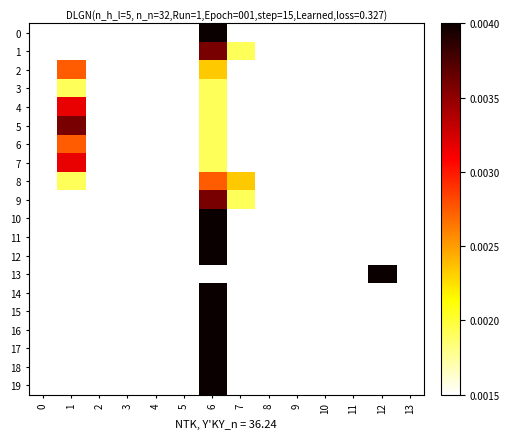

Between 4 and 10, which is larger?

4